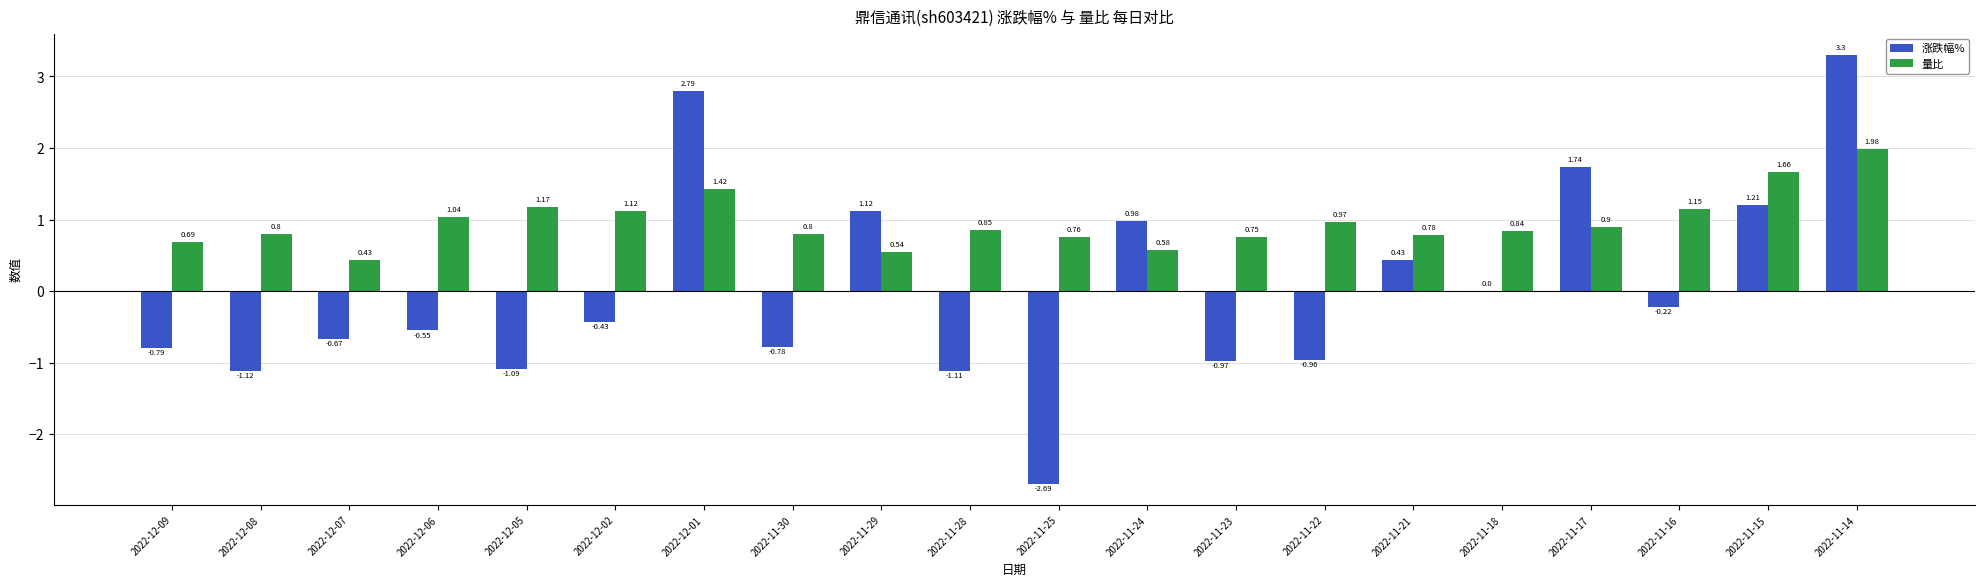

The value of 涨跌幅% at 2022-11-29 is 0.4. True or false?

False